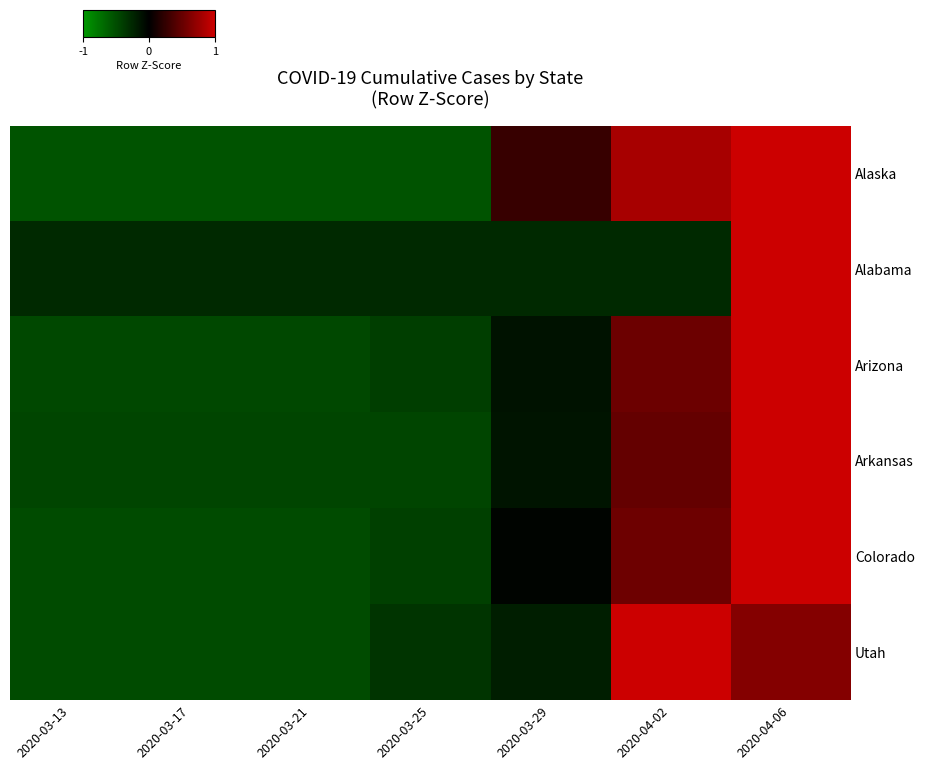

Reading left to right, extract all data points from this chart.

Alaska: 2020-03-13=-0.8	2020-03-17=-0.8	2020-03-21=-0.8	2020-03-25=-0.8	2020-03-29=0.4	2020-04-02=1.2	2020-04-06=1.6
Alabama: 2020-03-13=-0.4	2020-03-17=-0.4	2020-03-21=-0.4	2020-03-25=-0.4	2020-03-29=-0.4	2020-04-02=-0.4	2020-04-06=2.4
Arizona: 2020-03-13=-0.7	2020-03-17=-0.7	2020-03-21=-0.7	2020-03-25=-0.6	2020-03-29=-0.2	2020-04-02=0.8	2020-04-06=2.1
Arkansas: 2020-03-13=-0.7	2020-03-17=-0.7	2020-03-21=-0.7	2020-03-25=-0.7	2020-03-29=-0.2	2020-04-02=0.7	2020-04-06=2.1
Colorado: 2020-03-13=-0.7	2020-03-17=-0.7	2020-03-21=-0.7	2020-03-25=-0.6	2020-03-29=-0.0	2020-04-02=0.8	2020-04-06=2.1
Utah: 2020-03-13=-0.7	2020-03-17=-0.7	2020-03-21=-0.7	2020-03-25=-0.5	2020-03-29=-0.3	2020-04-02=2.0	2020-04-06=1.0